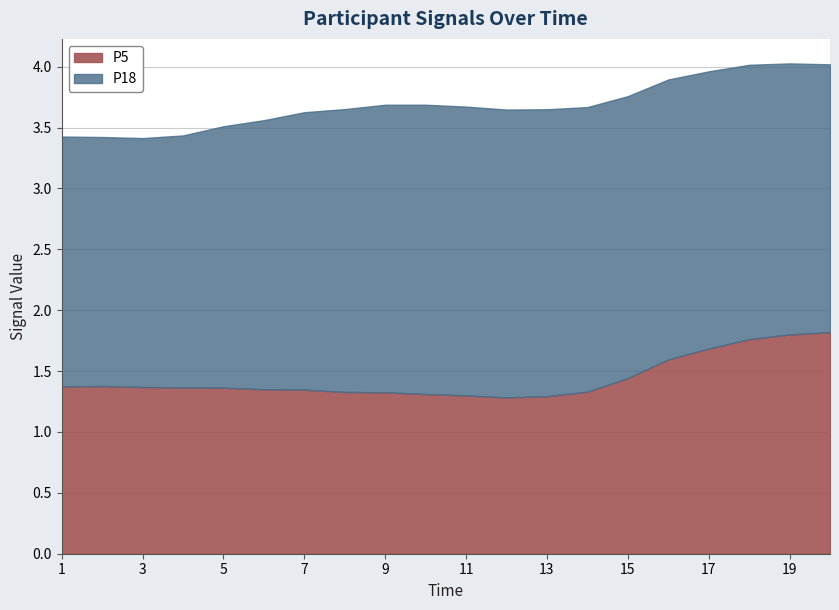

The P5 series shows 1.4 at 1. True or false?

True